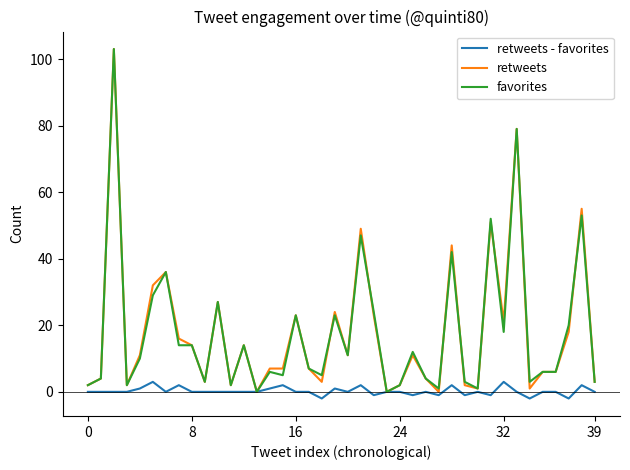

What is the sum of all retweets values?

724